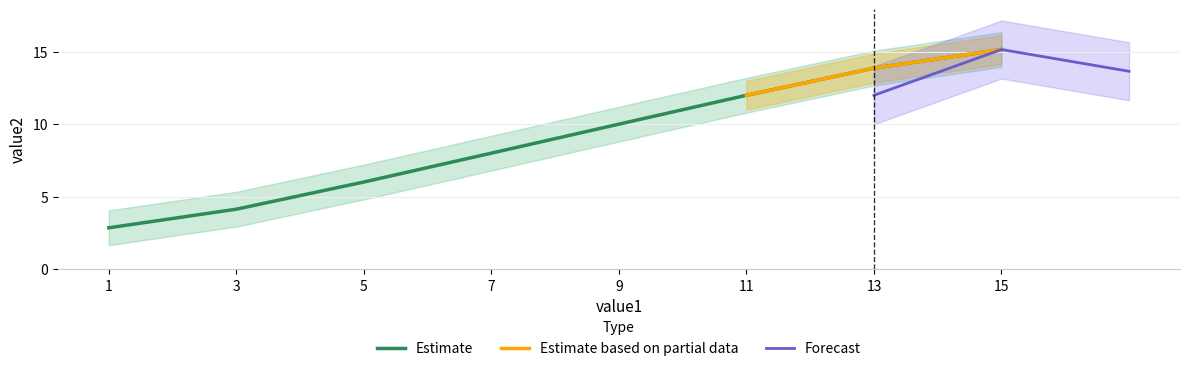

Approximately how many times larger is the value at 13 compared to 9?

1.4